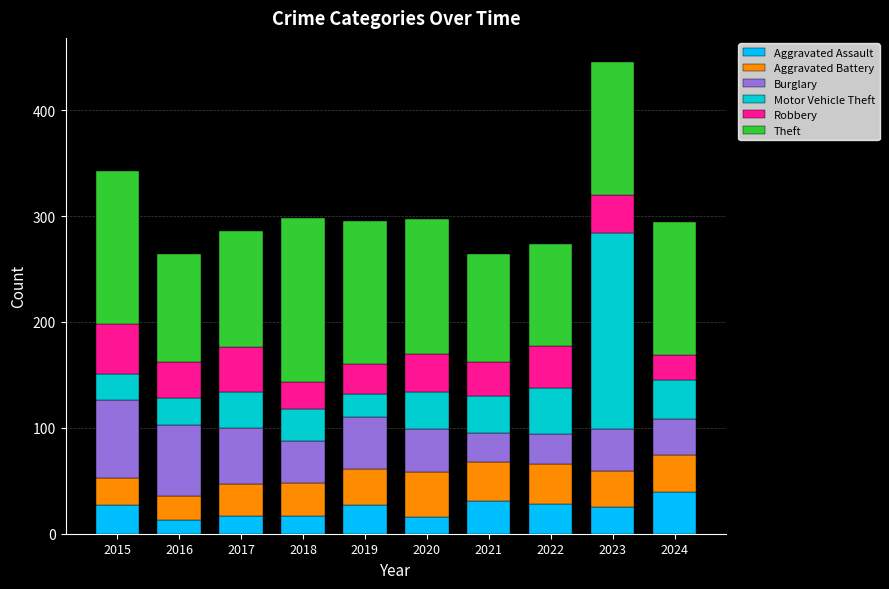

At which category is the sum across all series the highest?

2023